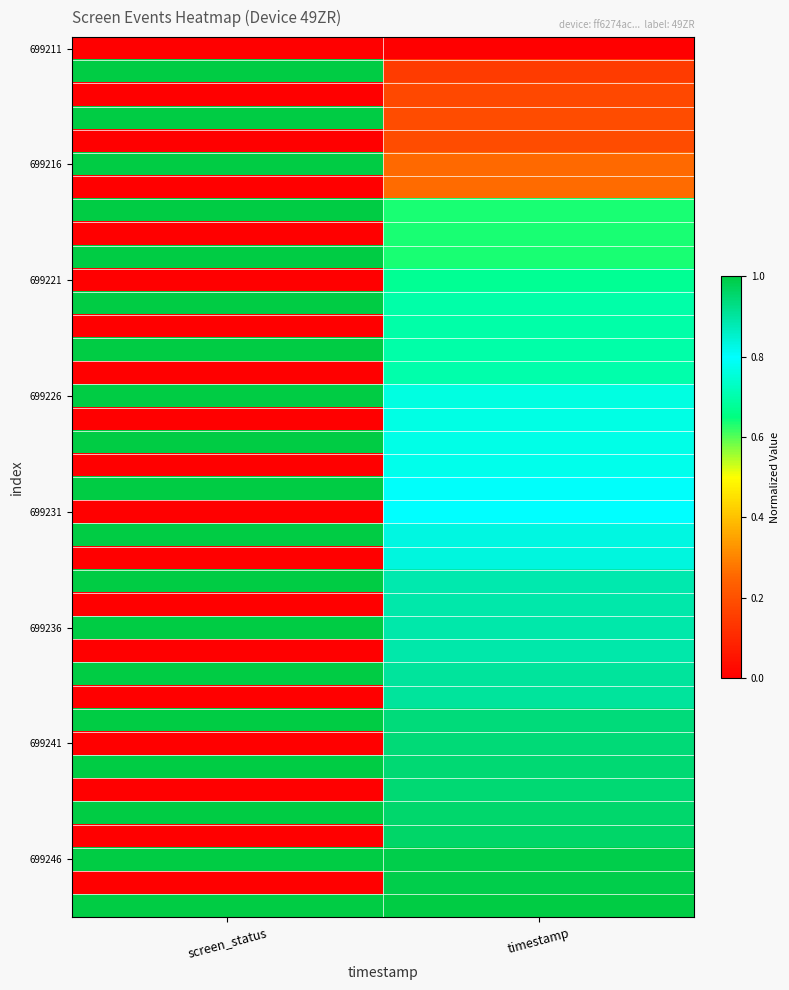

What is the total value across all series at timestamp?

27.0